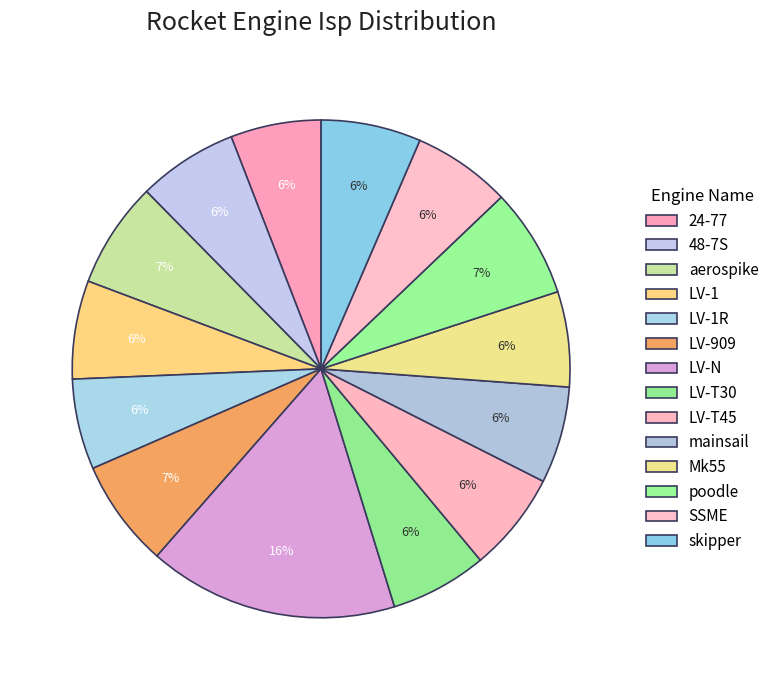

Count the number of slices in the pie.

14